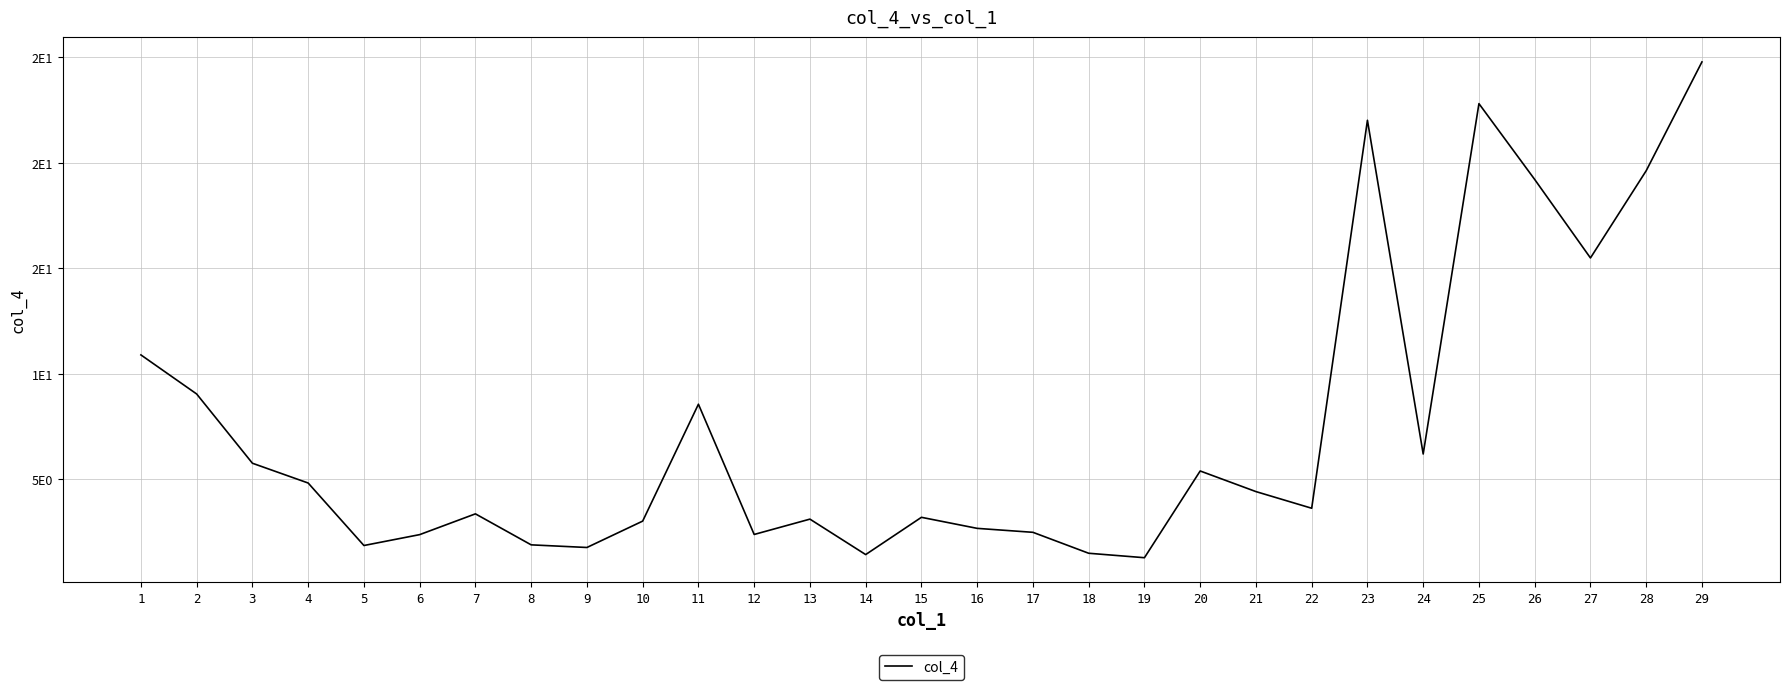

What is the ratio of the value at 2 to the value at 6?

3.8